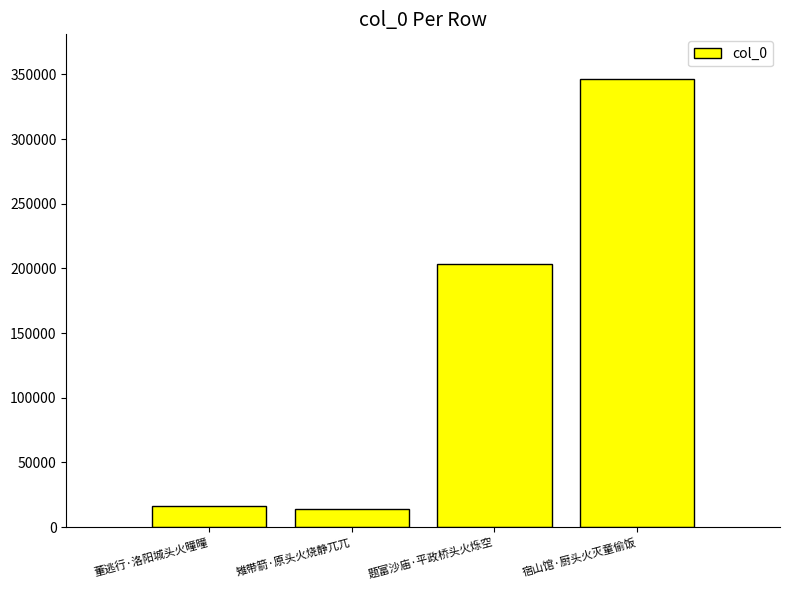

What is the label of the 2nd bar from the left?

雉带箭·原头火烧静兀兀